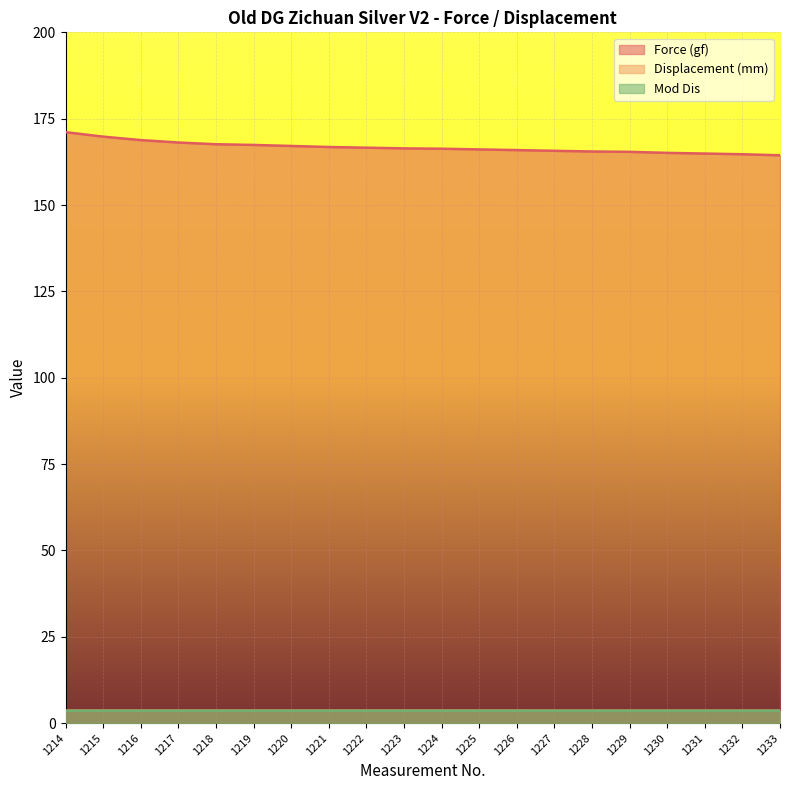

Count the number of data series in this chart.

3